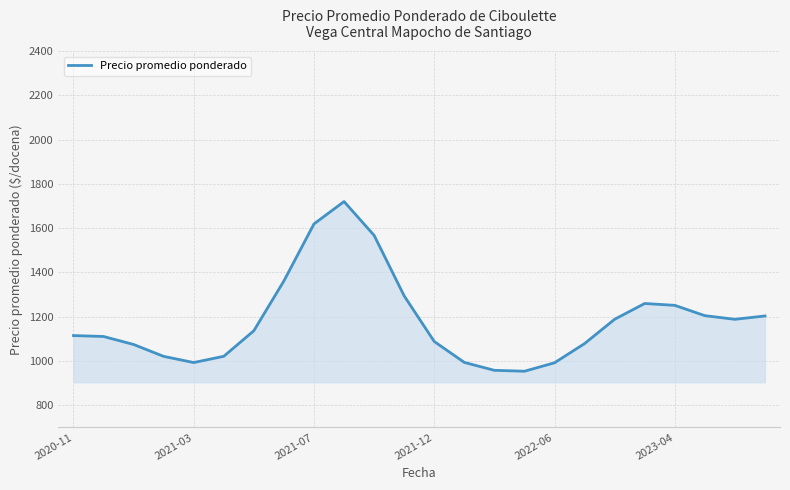

What is the difference between the maximum and minimum values?

766.6